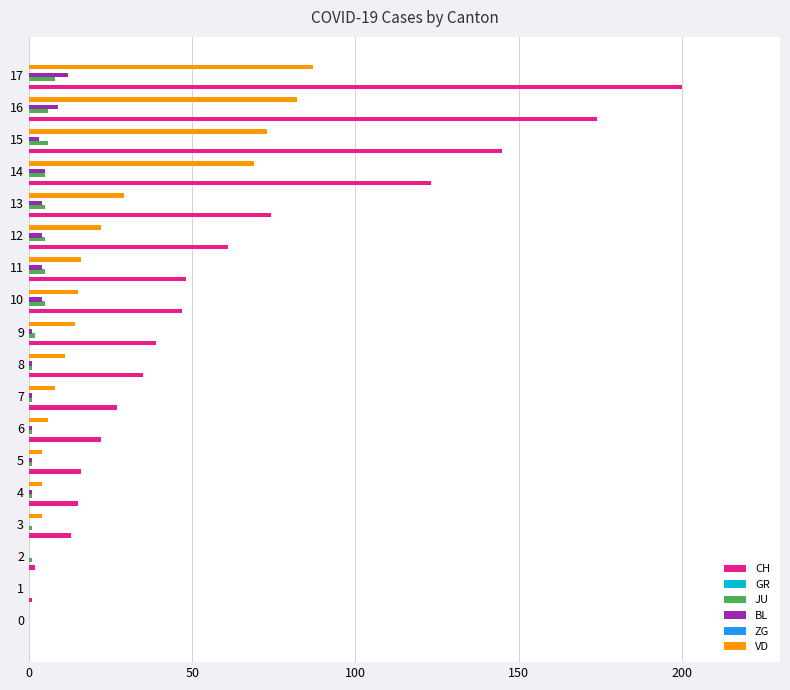

What is the greatest value displayed?

200.0